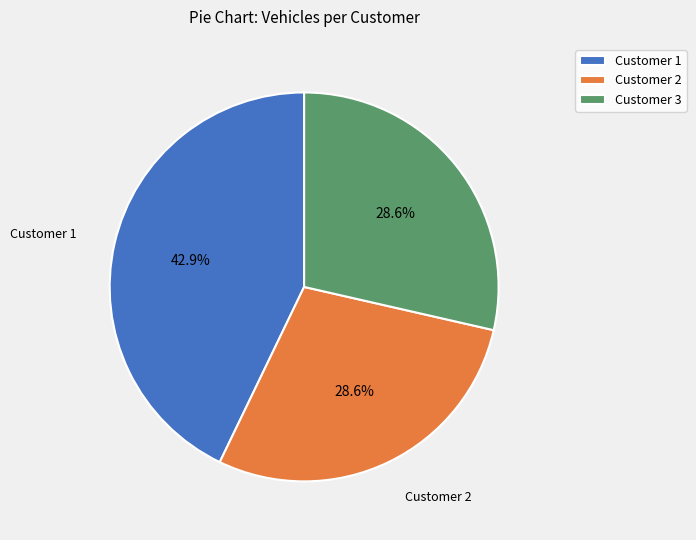

Which has a higher value, Customer 1 or Customer 2?

Customer 1